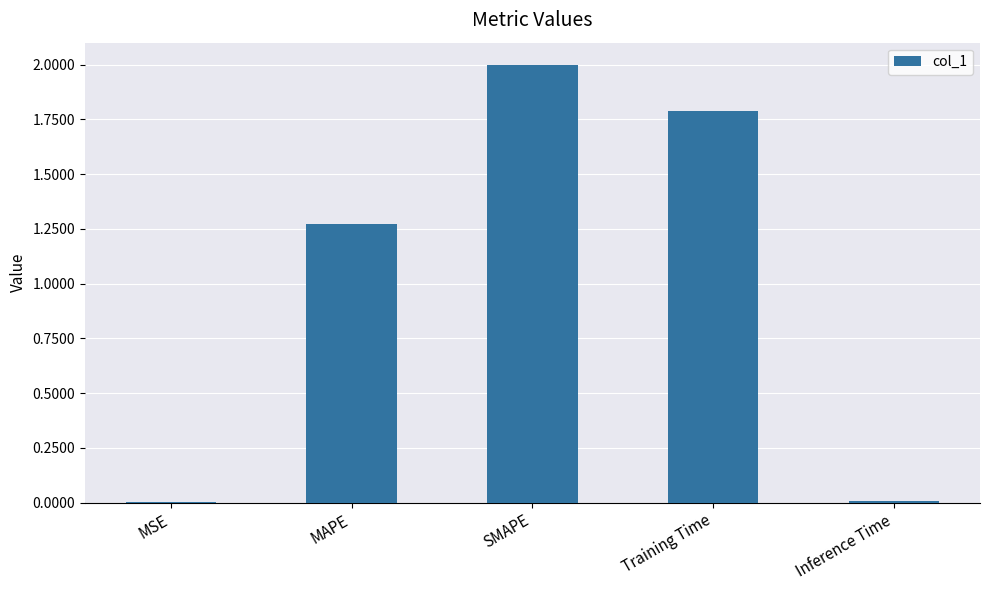

Where is the data nearest to the value 1?

MAPE